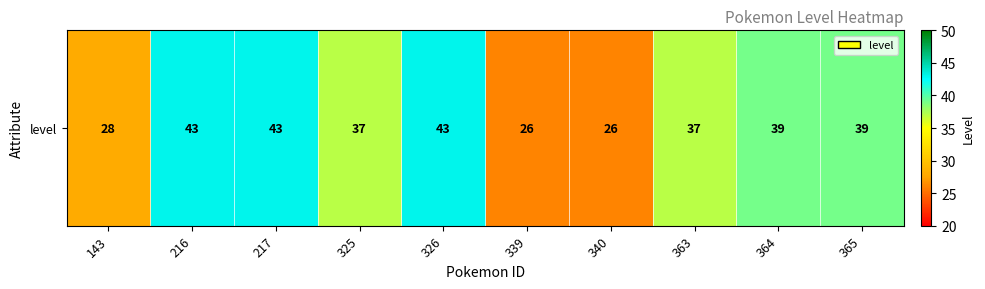

Rank the categories by value from highest to lowest.

216, 217, 326, 364, 365, 325, 363, 143, 339, 340